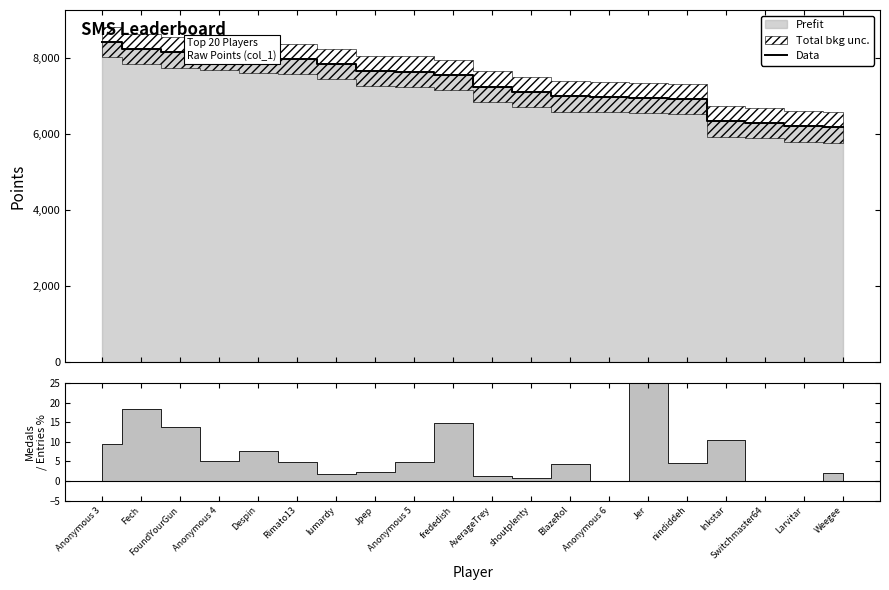

True or false: the data has more than 0 interior local peaks.

False